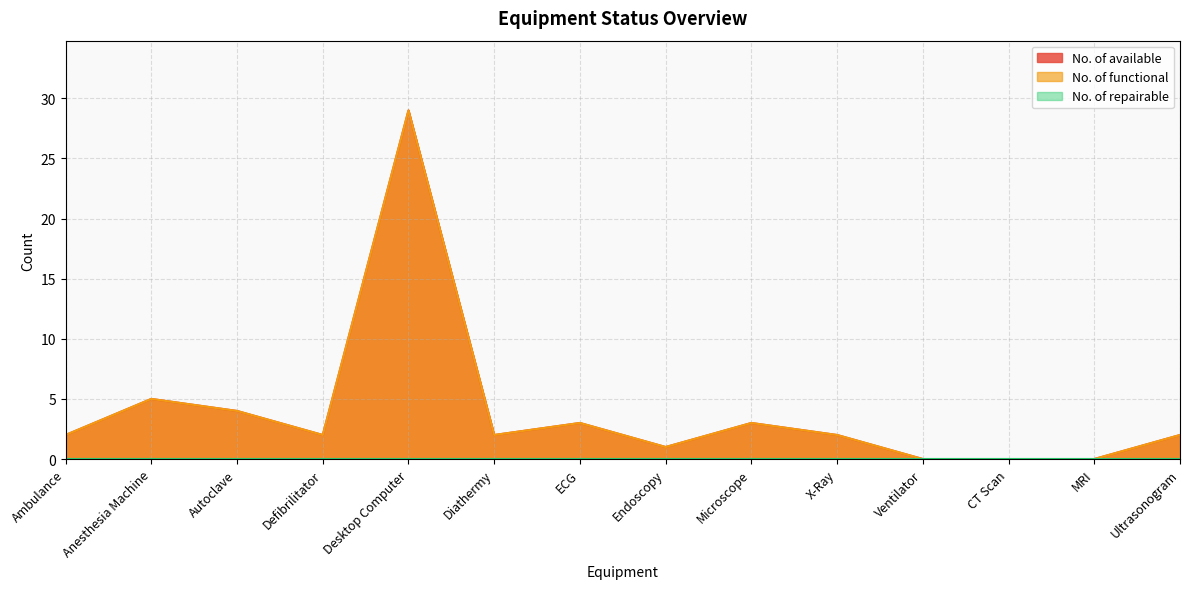

Reading right to left, what are all the values shown in this chart?

No. of available: 2	0	0	0	2	3	1	3	2	29	2	4	5	2
No. of functional: 2	0	0	0	2	3	1	3	2	29	2	4	5	2